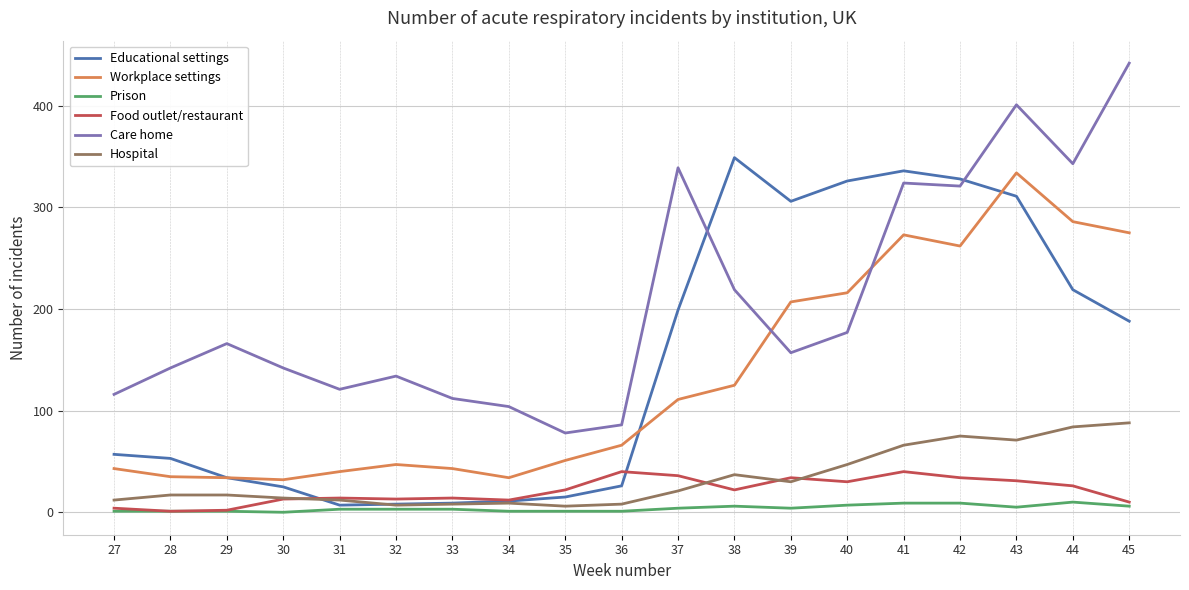

At which label is Workplace settings closest to 183?

39